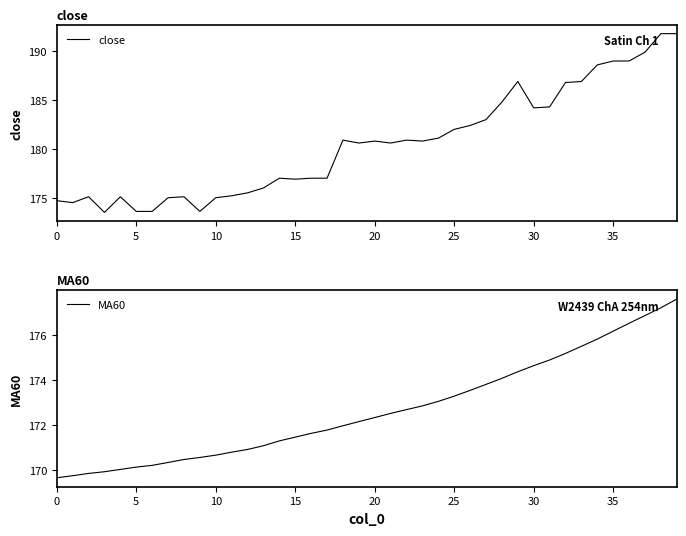

The value of close at 15 is 304.3. True or false?

False